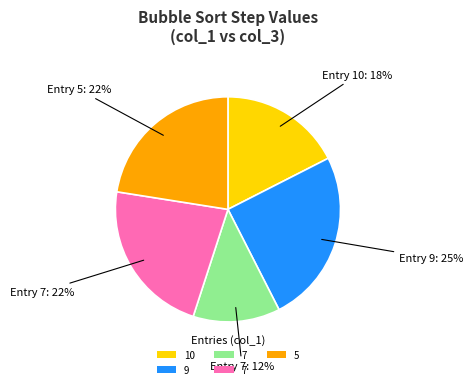

To the nearest percent, what is the average slice percentage?

20%